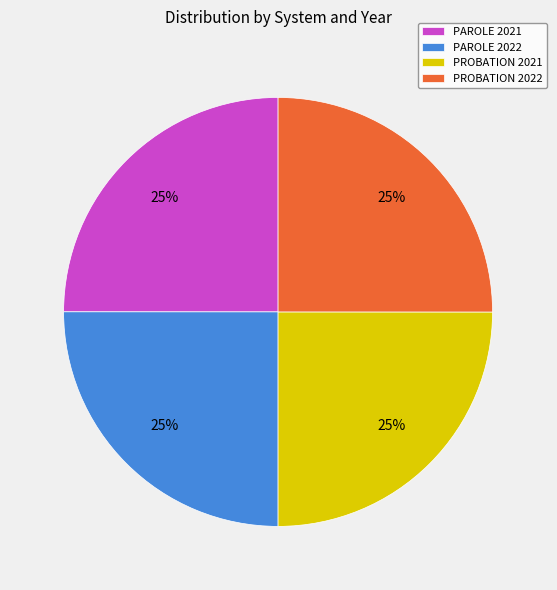

Does any single category account for the majority?

No